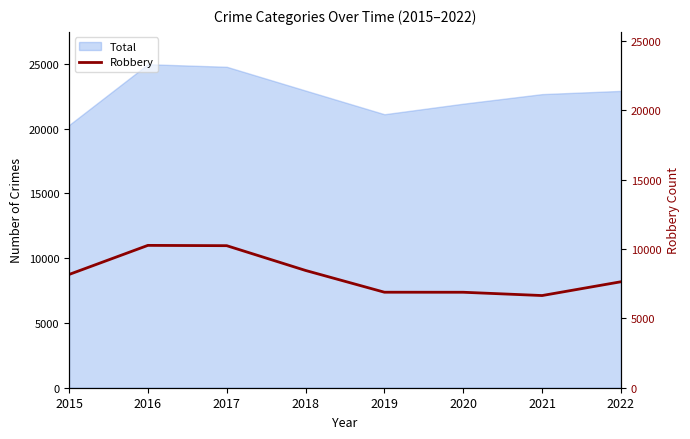

How many interior local valleys (lower than both neighbors) does the data have?

1